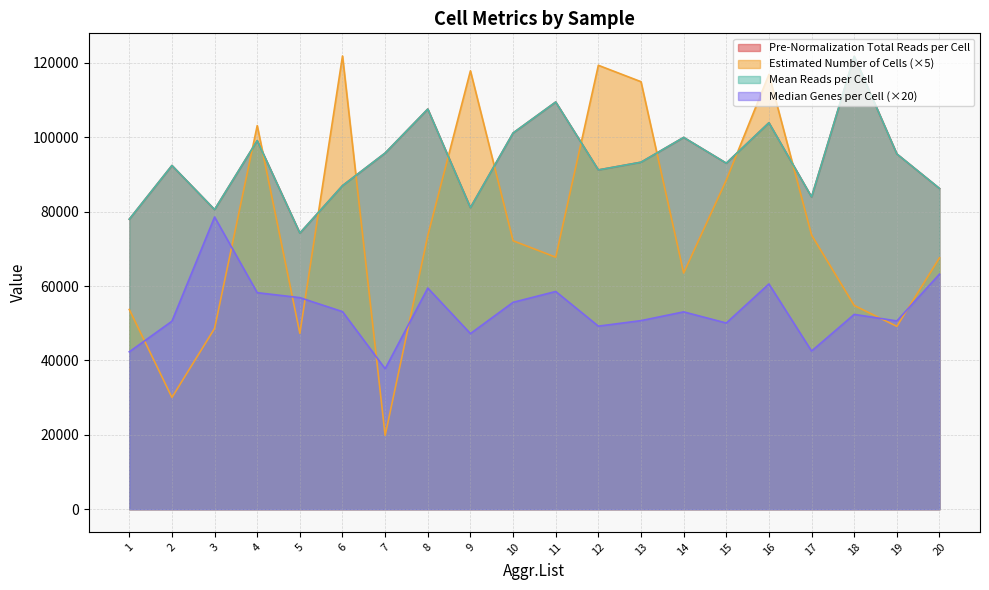

Reading left to right, transcribe all the data shown in this chart.

Pre-Normalization Total Reads per Cell: 77967	92408	80558	99093	74231	86984	95753	107577	81085	101141	109470	91213	93286	99954	93029	103889	83952	121731	95511	86229
Estimated Number of Cells: 53695	30060	48605	103130	47275	121840	19850	73555	117855	72175	67755	119340	114930	63495	88480	116895	73715	54775	49160	67590
Mean Reads per Cell: 77967	92408	80558	99093	74231	86984	95753	107577	81085	101141	109470	91213	93286	99954	93029	103889	83952	121731	95511	86229
Median Genes per Cell: 42320	50540	78560	58220	56880	53120	37760	59460	47220	55620	58540	49220	50700	53060	50060	60560	42520	52380	50620	63200